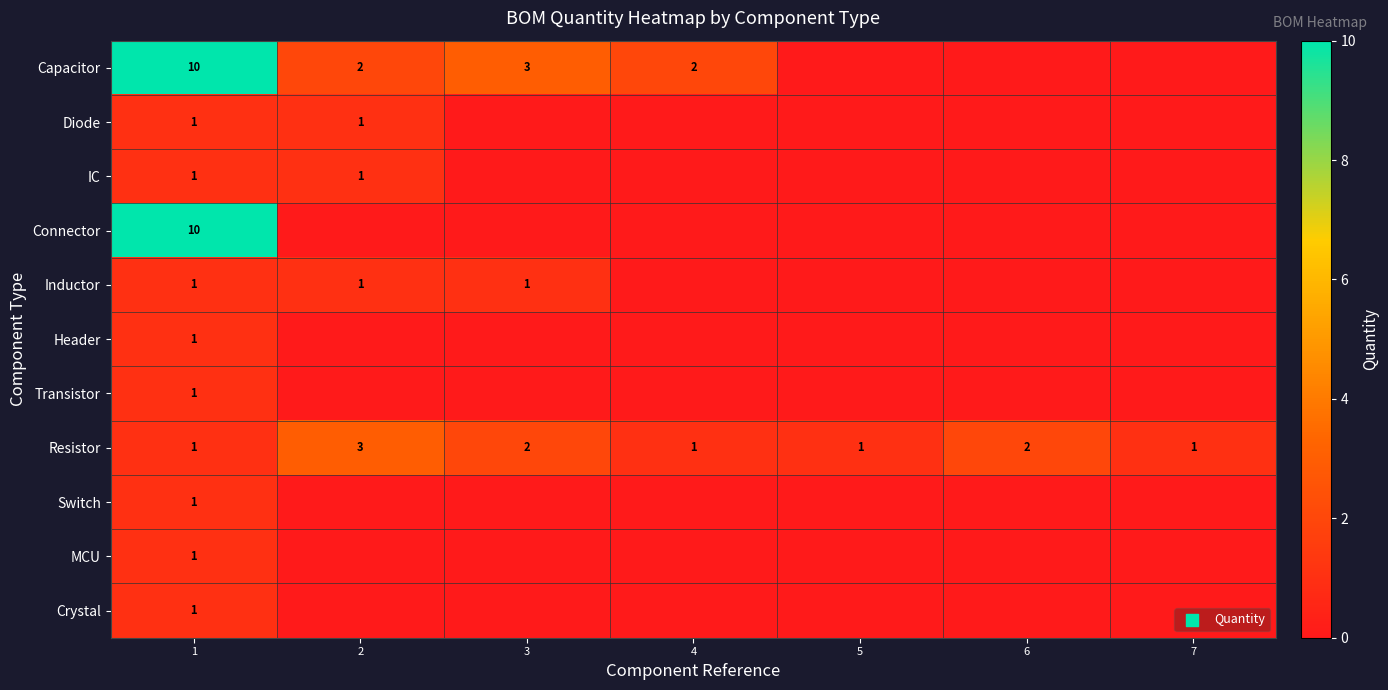

Is it true that Switch equals 1 at 1?

True